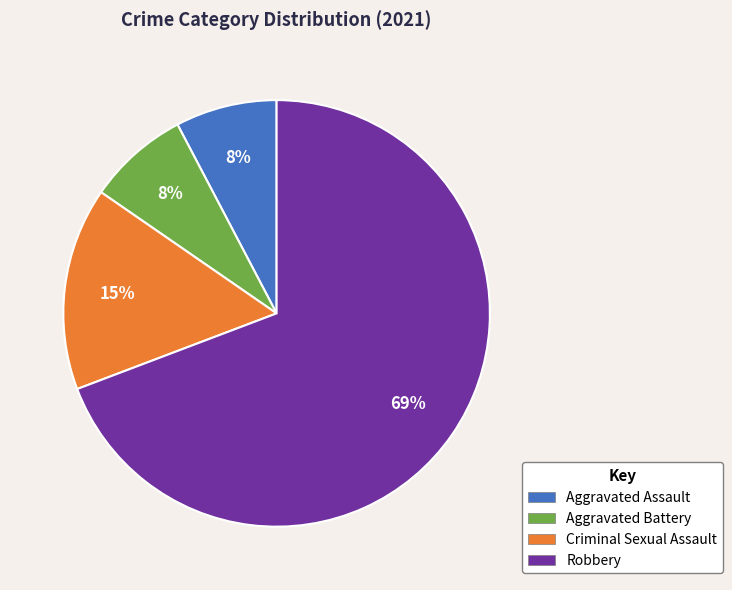

Is the sum of Aggravated Battery and Criminal Sexual Assault greater than half?

No